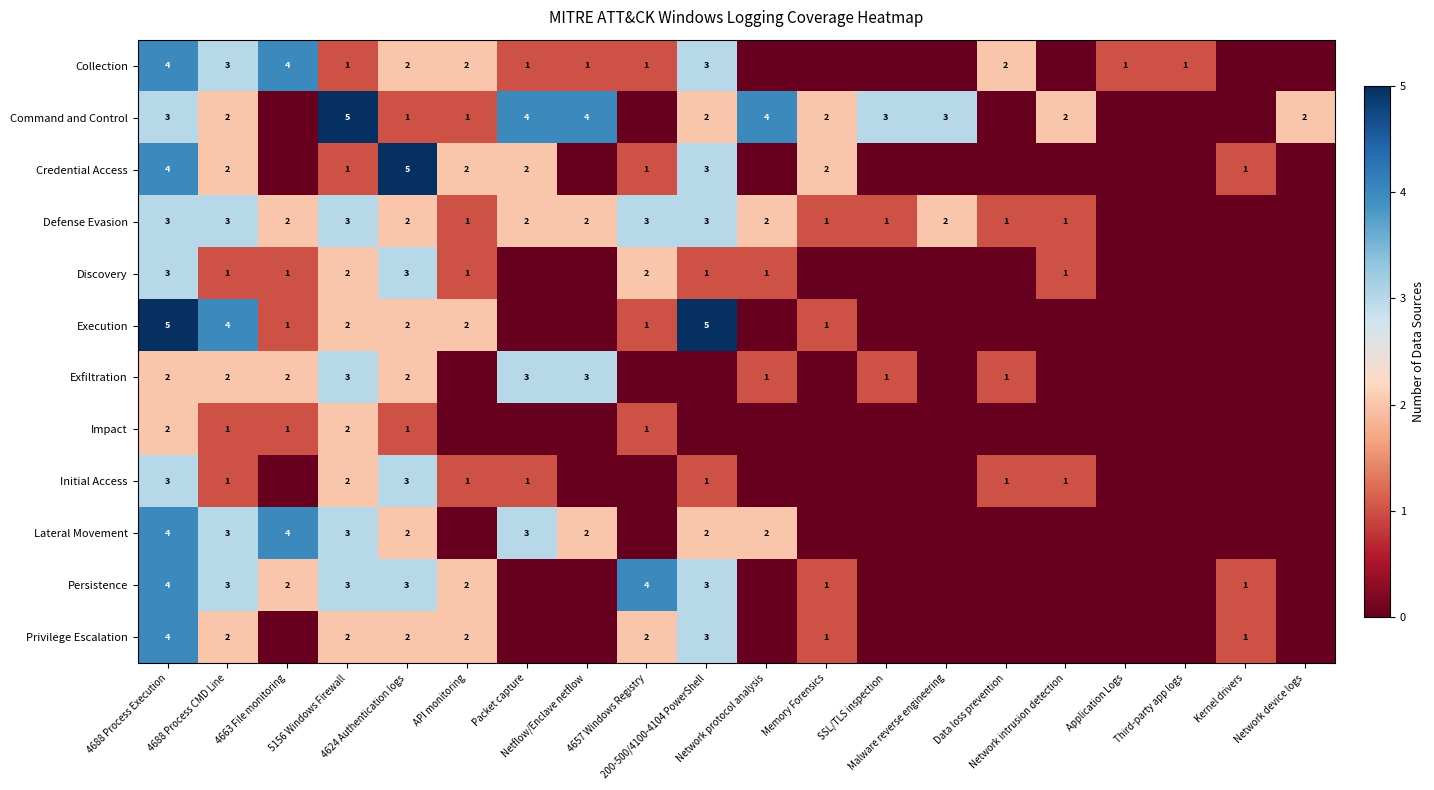

How many data points in Collection are above 1?

7